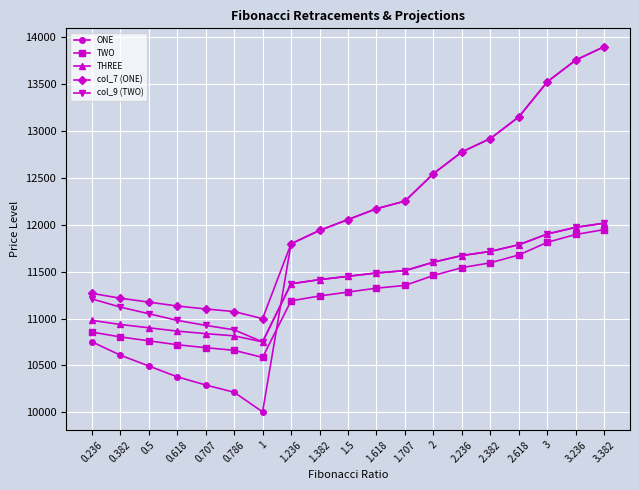

What is the highest value of the TWO series?

11948.6